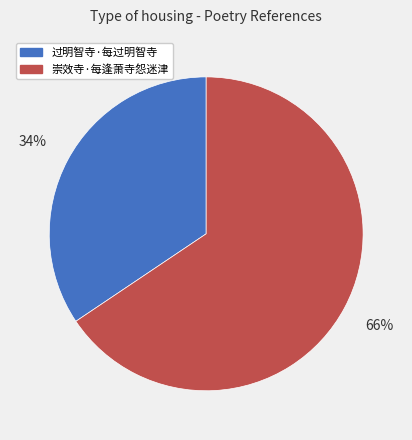

Between 崇效寺·每逢萧寺怨迷津 and 过明智寺·每过明智寺, which is larger?

崇效寺·每逢萧寺怨迷津